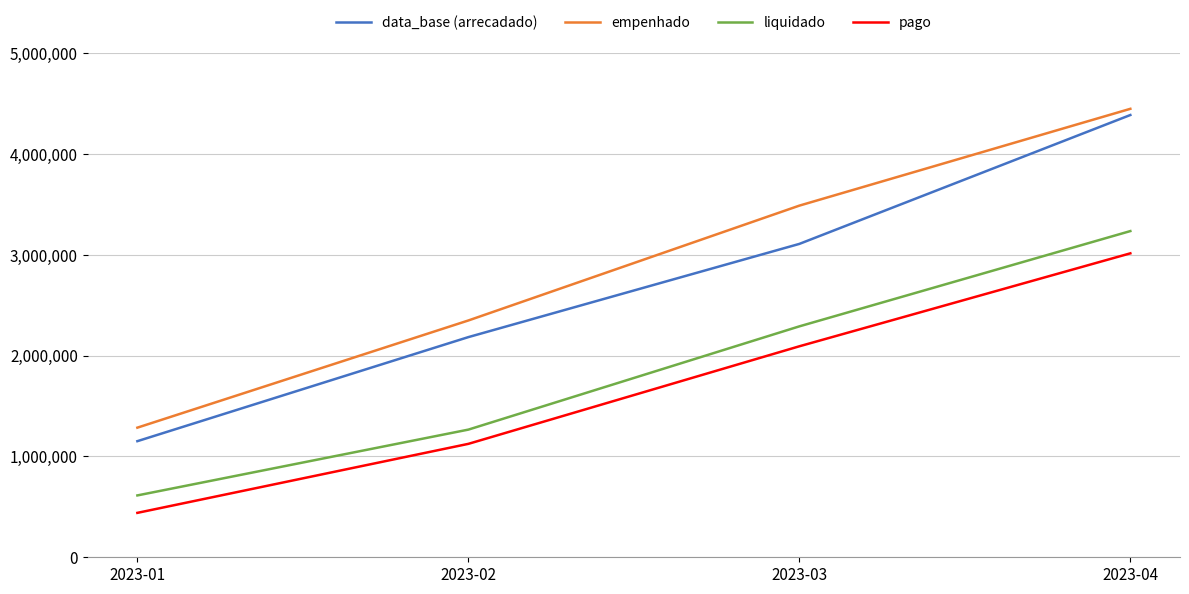

List the labels in order of liquidado value, largest first.

2023-04, 2023-03, 2023-02, 2023-01